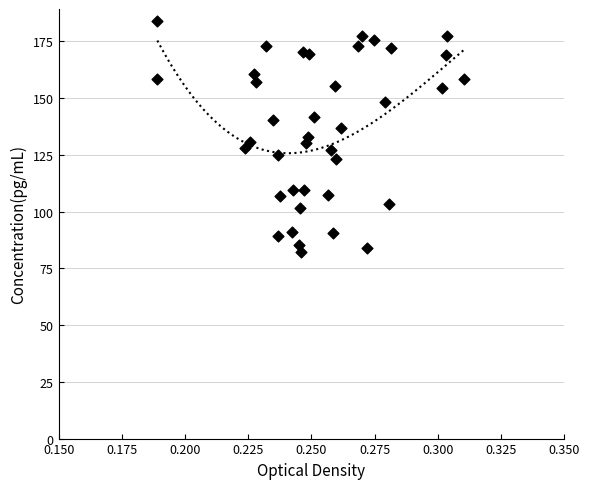

What is the range of Y values (max minus min)?

101.8